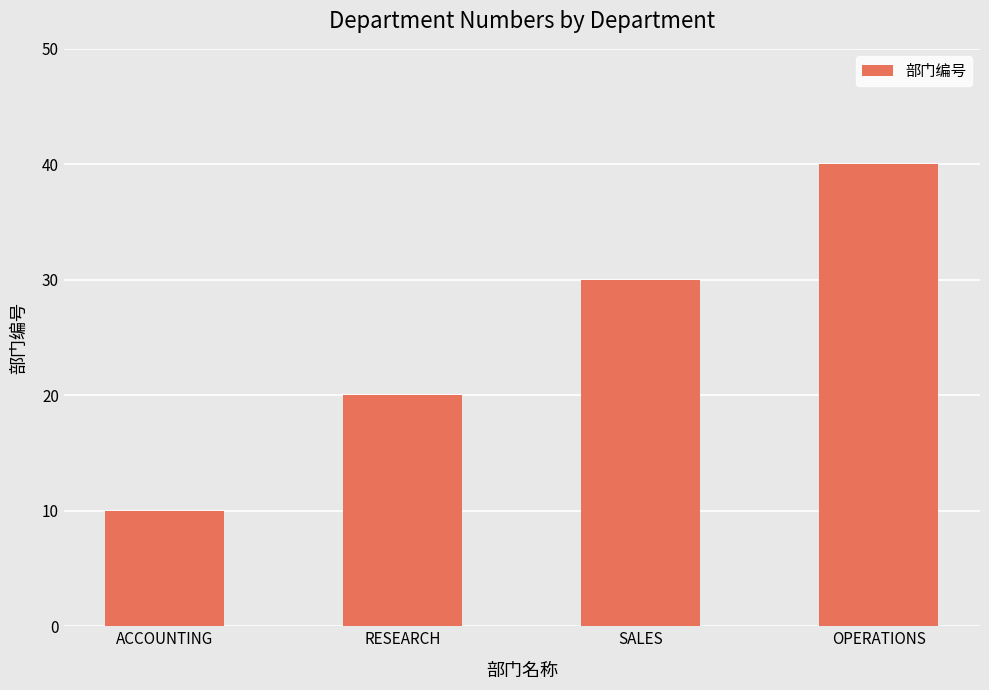

List the labels in order of value, smallest first.

ACCOUNTING, RESEARCH, SALES, OPERATIONS